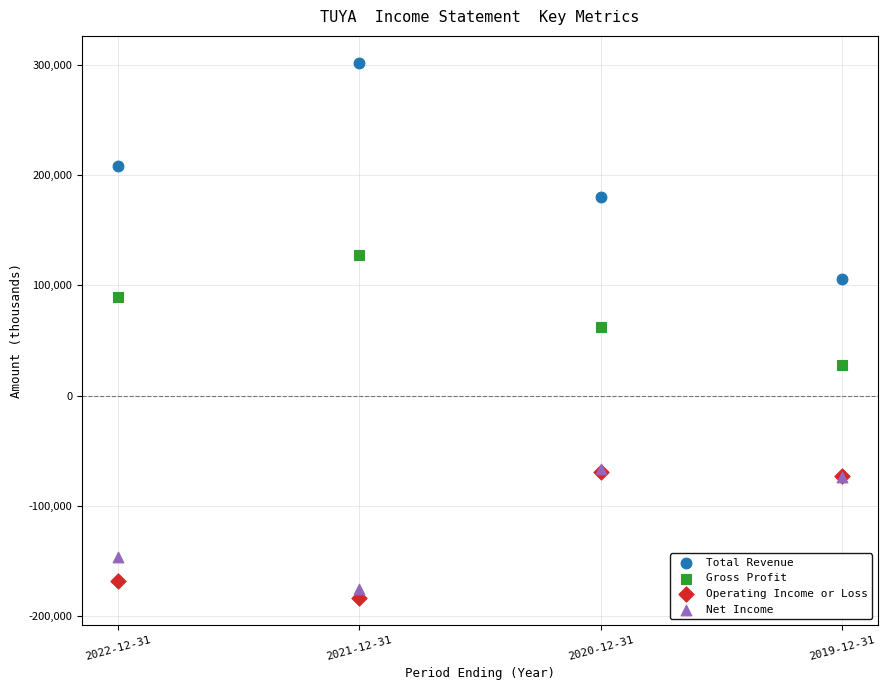

Which series reaches the minimum Y coordinate?

Operating Income or Loss